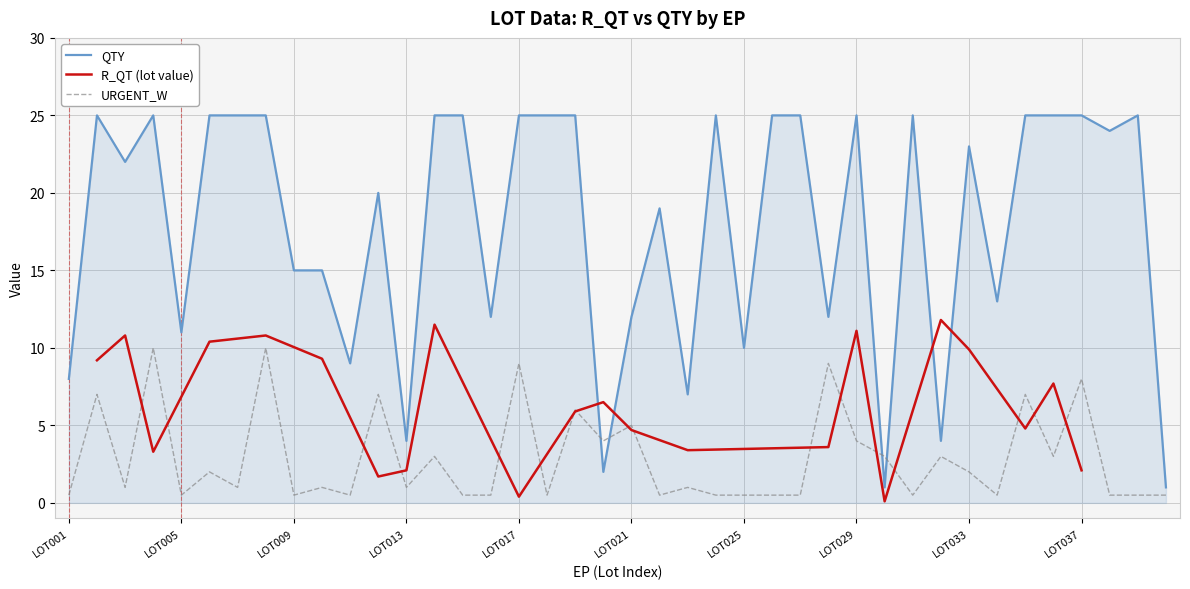

Approximately how many times larger is the value at LOT019 compared to LOT038?

1.0